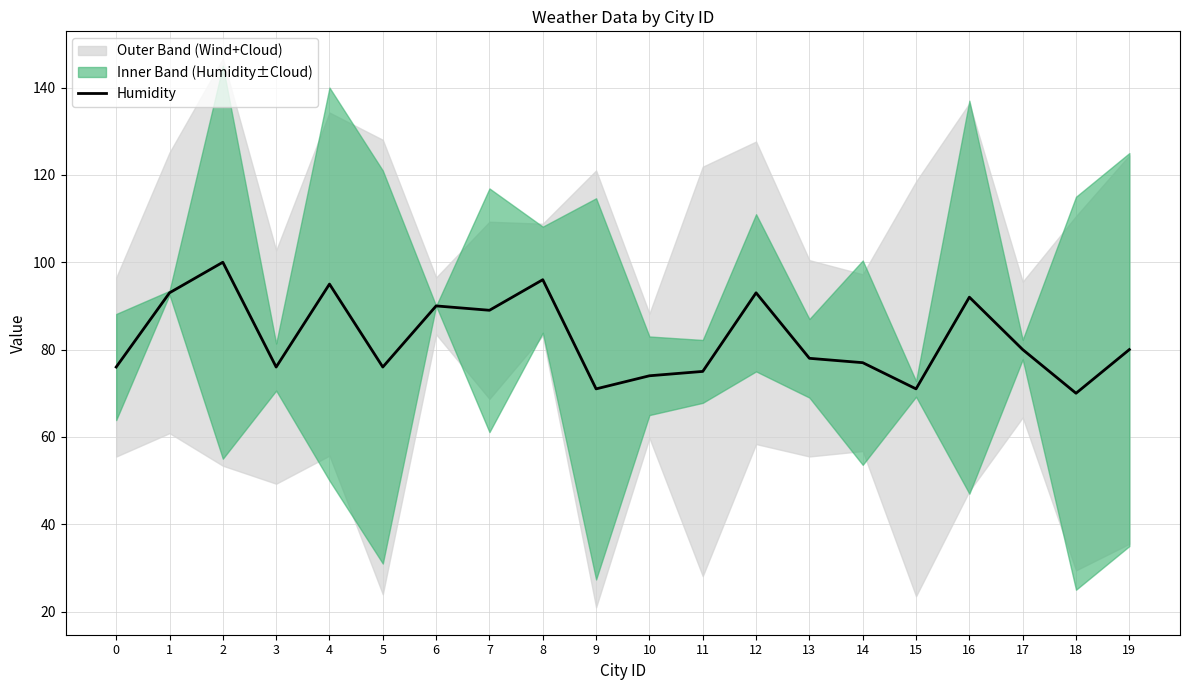

The chart shows a value of 26 at 14. True or false?

False